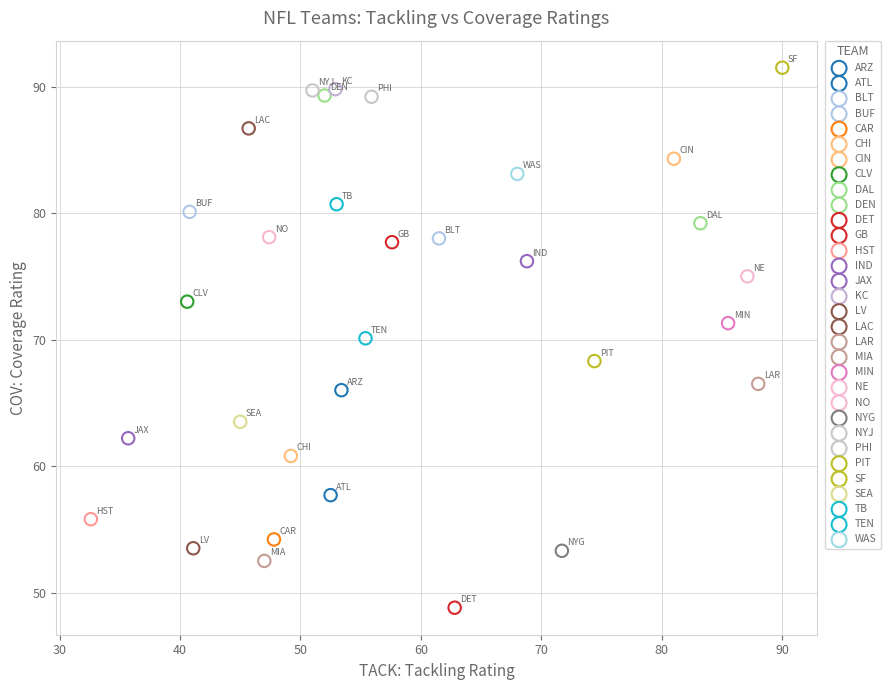

What are all the series names shown in the legend?

ARZ, ATL, BLT, BUF, CAR, CHI, CIN, CLV, DAL, DEN, DET, GB, HST, IND, JAX, KC, LV, LAC, LAR, MIA, MIN, NE, NO, NYG, NYJ, PHI, PIT, SF, SEA, TB, TEN, WAS